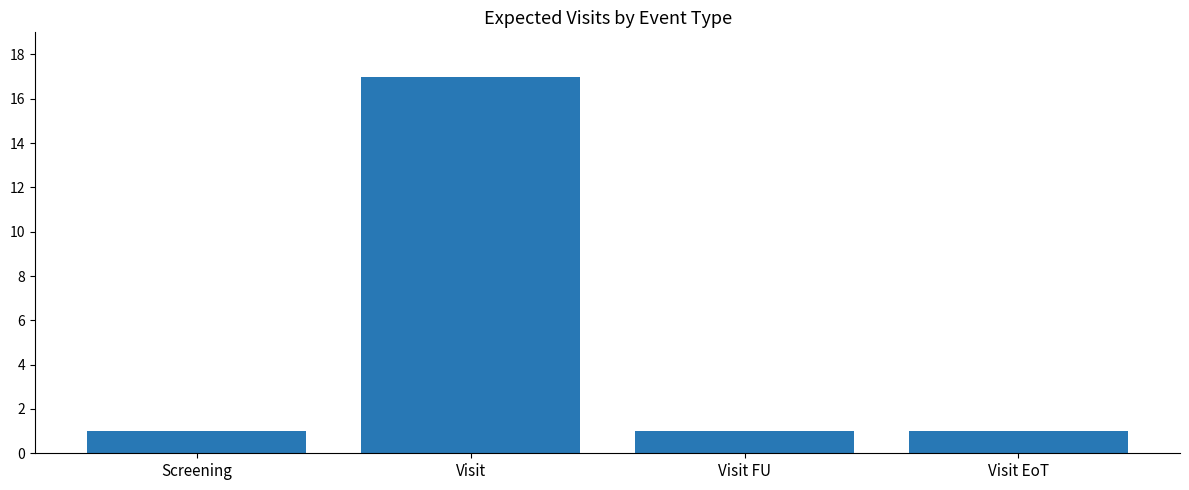

What is the label of the 3rd bar from the left?

Visit FU